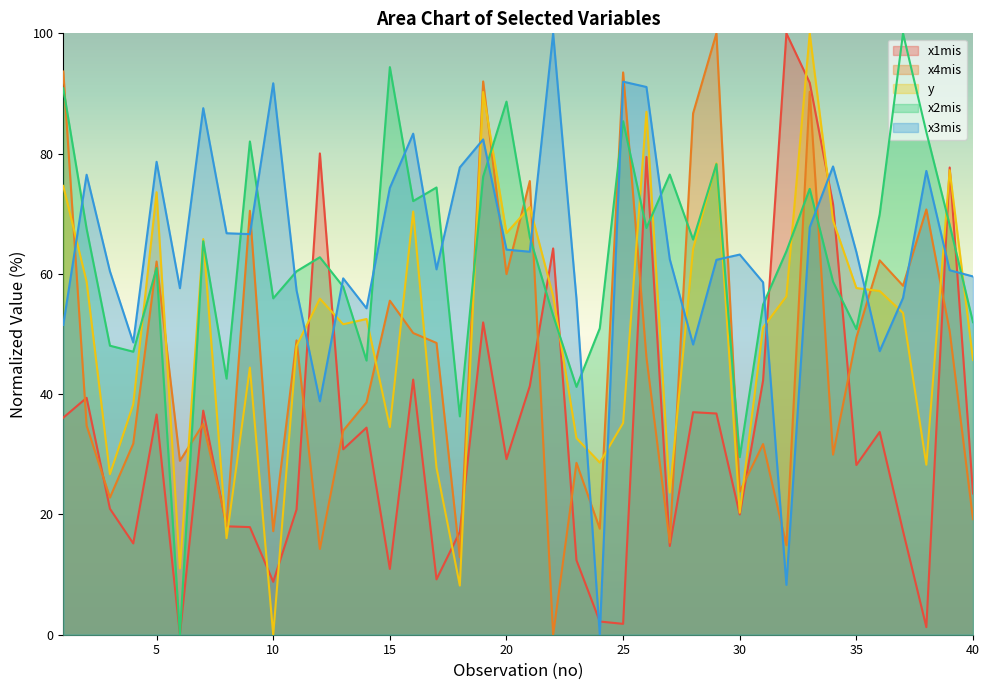

What is the total value across all series at 3?

178.9